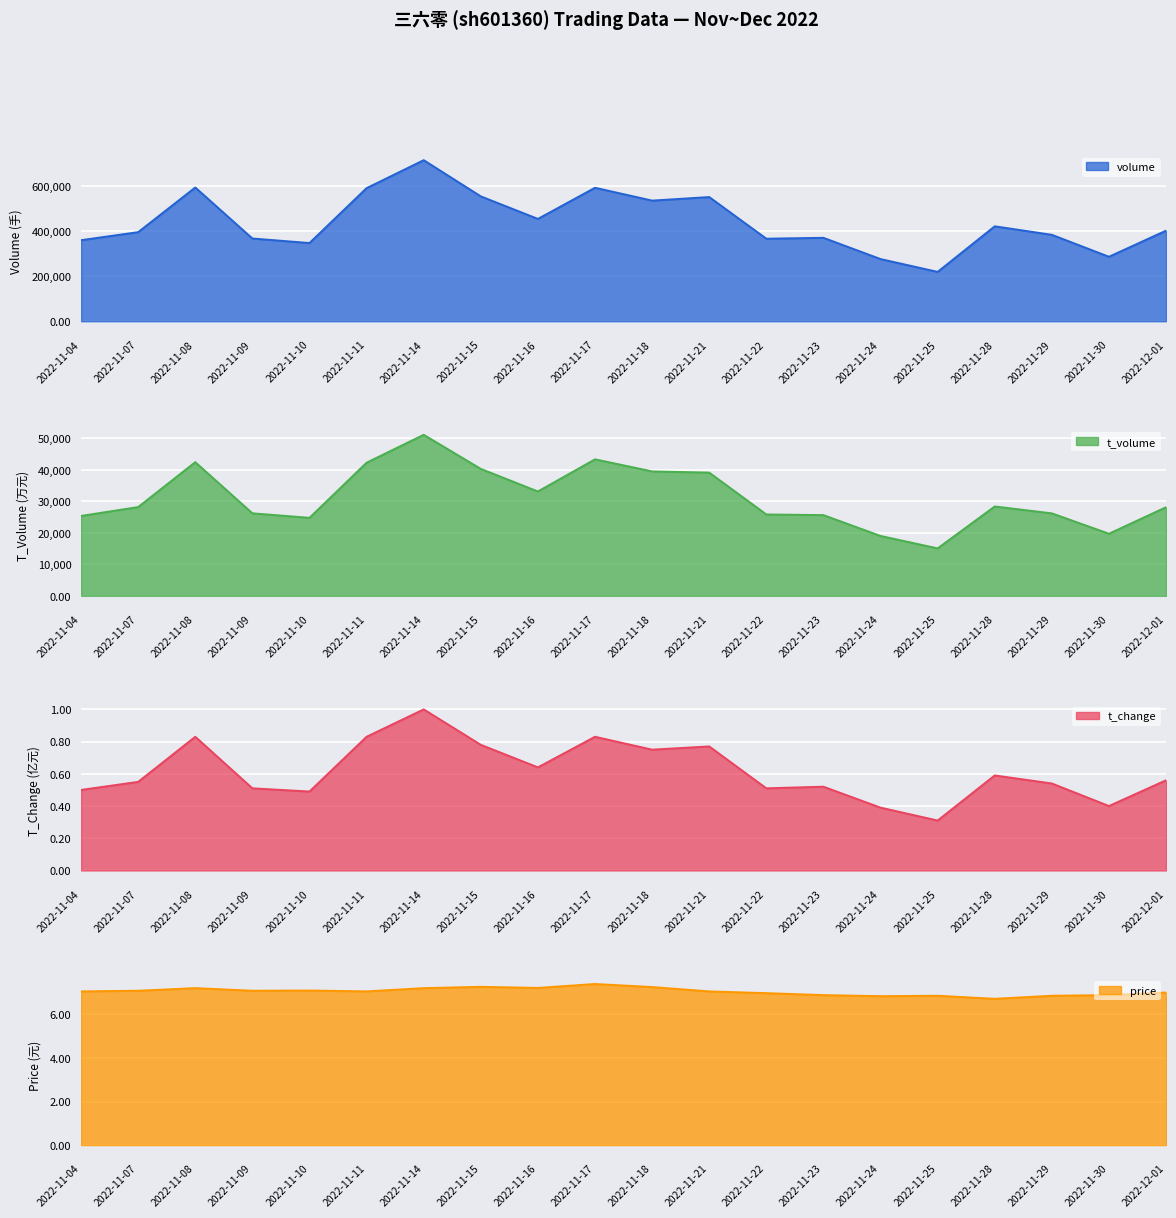

Reading left to right, extract all data points from this chart.

price: 7.1	7.1	7.2	7.1	7.1	7.1	7.2	7.3	7.2	7.4	7.3	7.1	7.0	6.9	6.8	6.9	6.7	6.9	6.9	7.0
t_change: 0.5	0.6	0.8	0.5	0.5	0.8	1.0	0.8	0.6	0.8	0.8	0.8	0.5	0.5	0.4	0.3	0.6	0.5	0.4	0.6
t_volume: 25345.0	28158.0	42400.0	26176.0	24745.0	42227.0	51082.0	40259.0	33106.0	43298.0	39468.0	39088.0	25813.0	25609.0	18992.0	15056.0	28348.0	26161.0	19698.0	28111.0
volume: 360430.0	396121.0	594679.0	367852.0	347701.0	591820.0	716173.0	555217.0	454972.0	593485.0	536368.0	552156.0	366963.0	370907.0	276491.0	219383.0	422136.0	384283.0	286681.0	402805.0